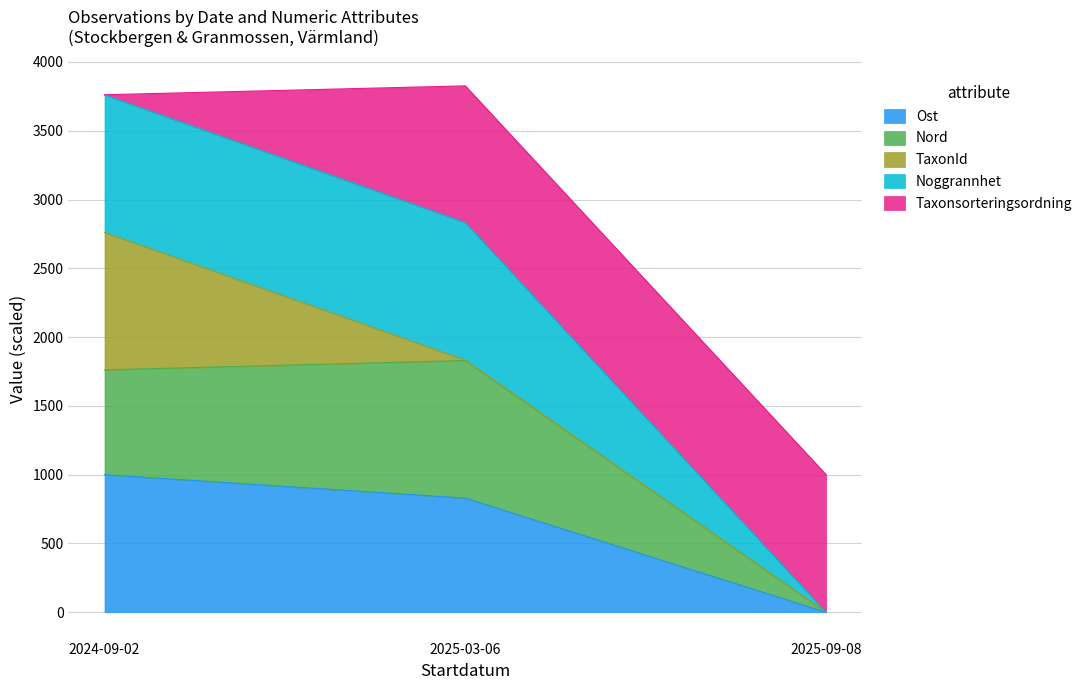

How many lines are shown in the chart?

5